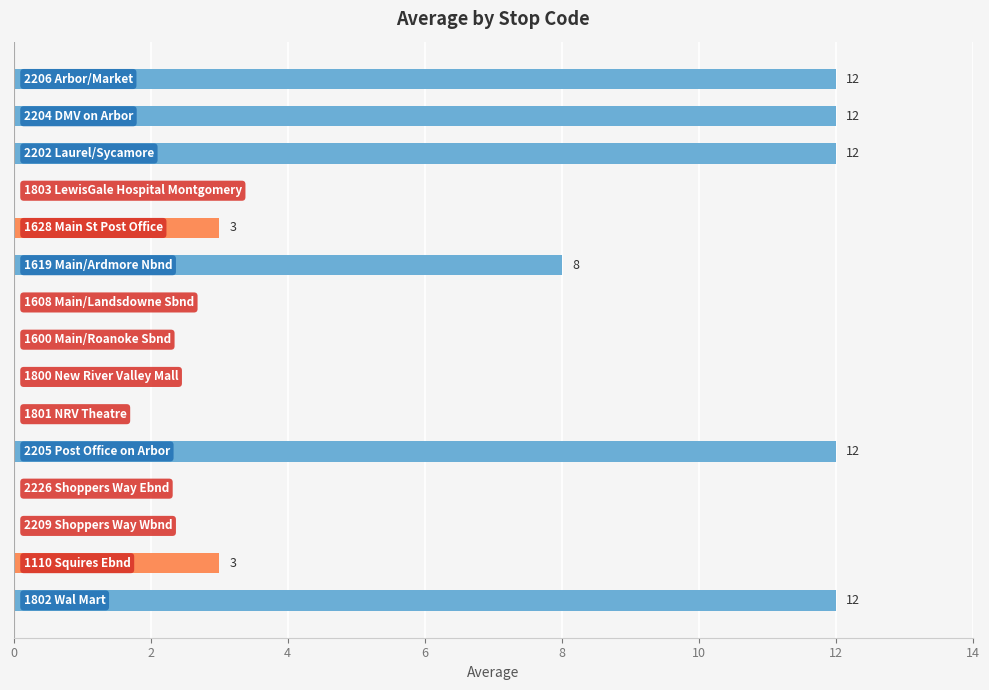

How many series are shown in this chart?

1